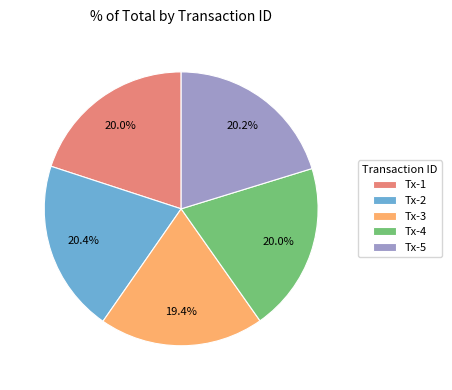

Which category has the smallest portion of the pie?

Tx-3